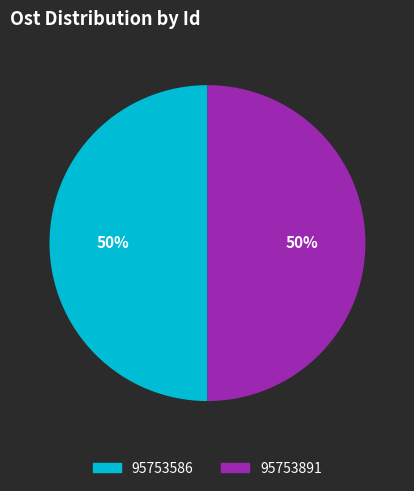

To the nearest percent, what percentage of the pie is 95753586?

50%